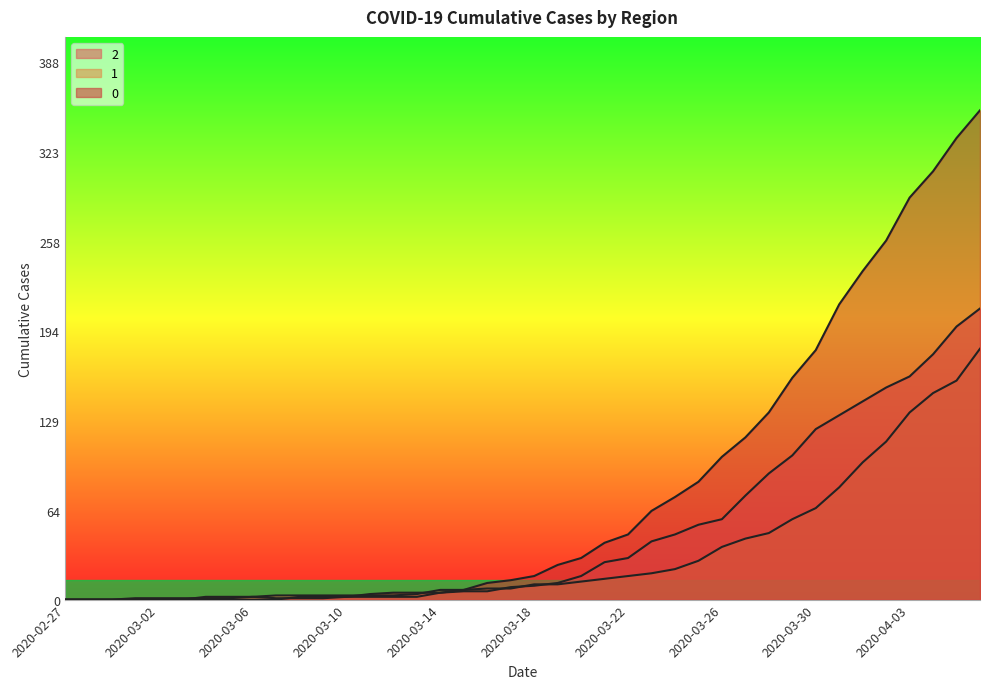

True or false: 1 has more than 0 interior local peaks.

False